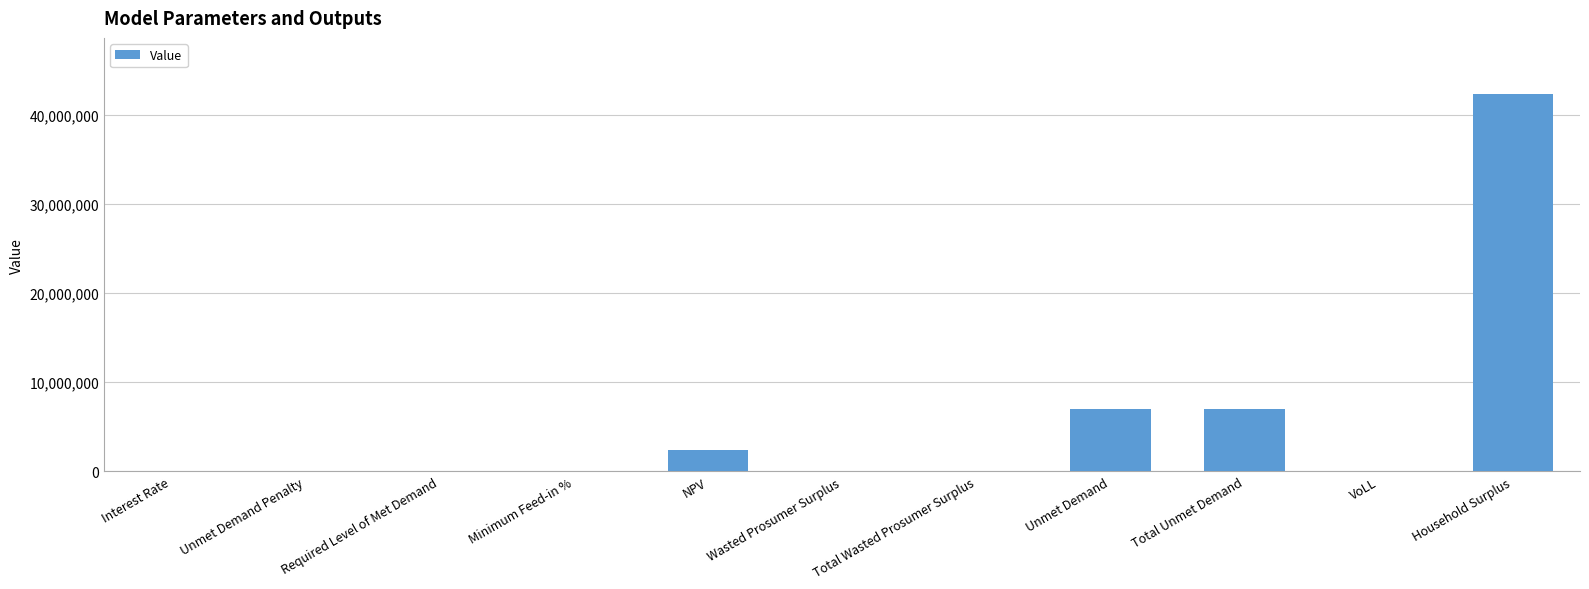

True or false: the data shows 18897091.2 at Unmet Demand Penalty.

False